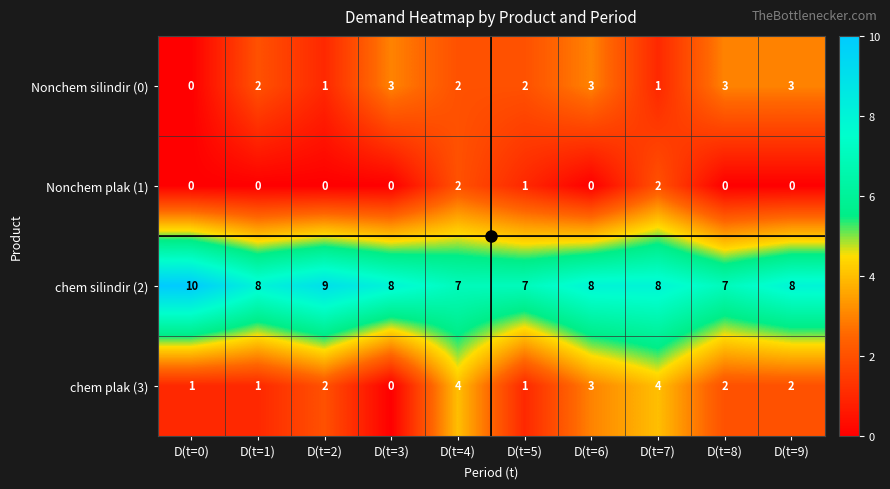

What is the total value across all series at D(t=5)?

11